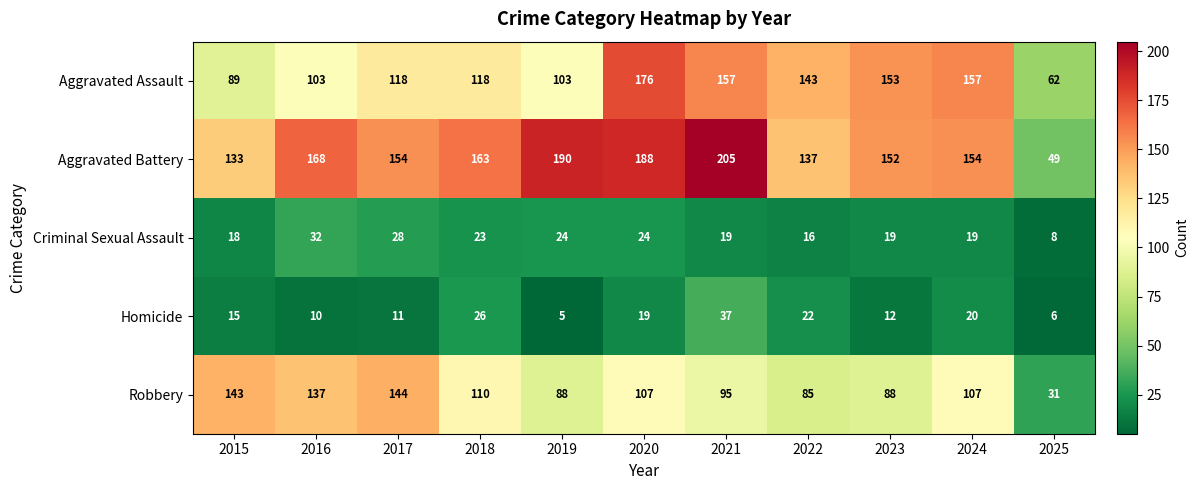

Rank the series by their maximum value, from lowest to highest.

Criminal Sexual Assault, Homicide, Robbery, Aggravated Assault, Aggravated Battery